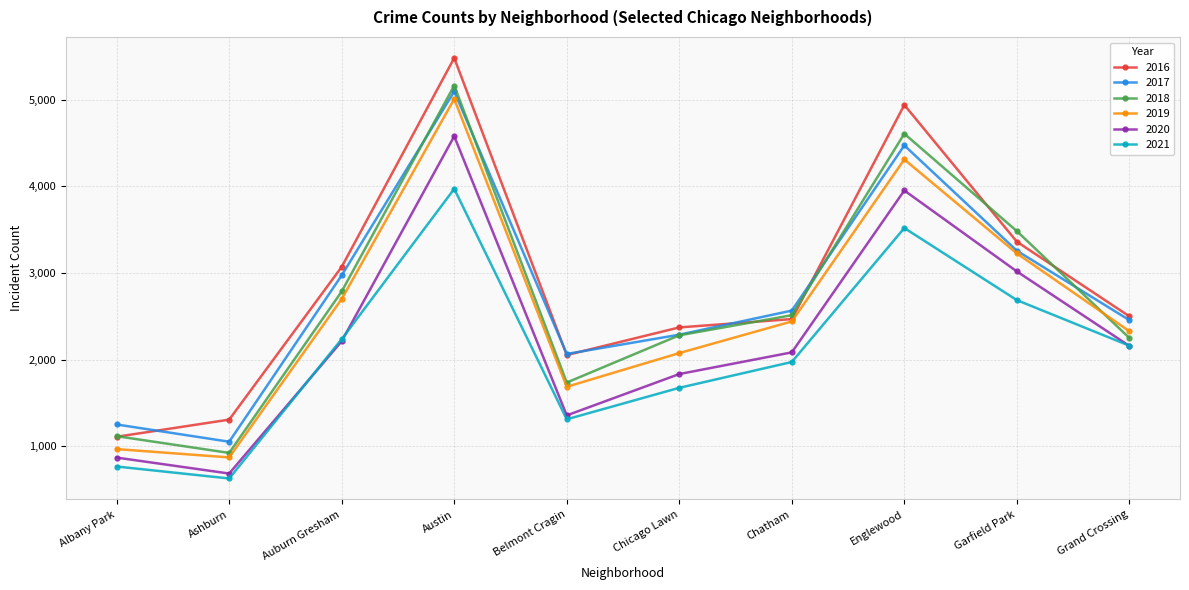

True or false: 2021 and 2017 intersect in this chart.

False